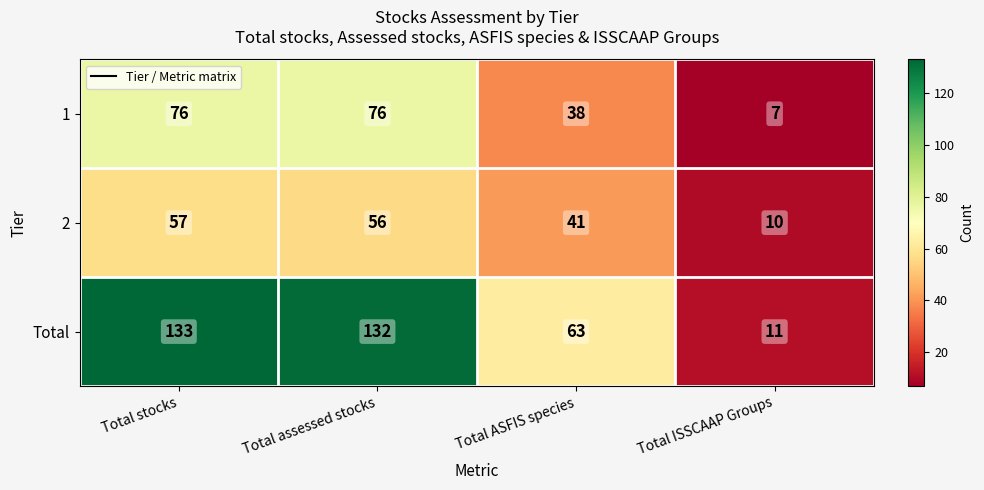

Reading left to right, extract all data points from this chart.

1: 76	76	38	7
2: 57	56	41	10
Total: 133	132	63	11